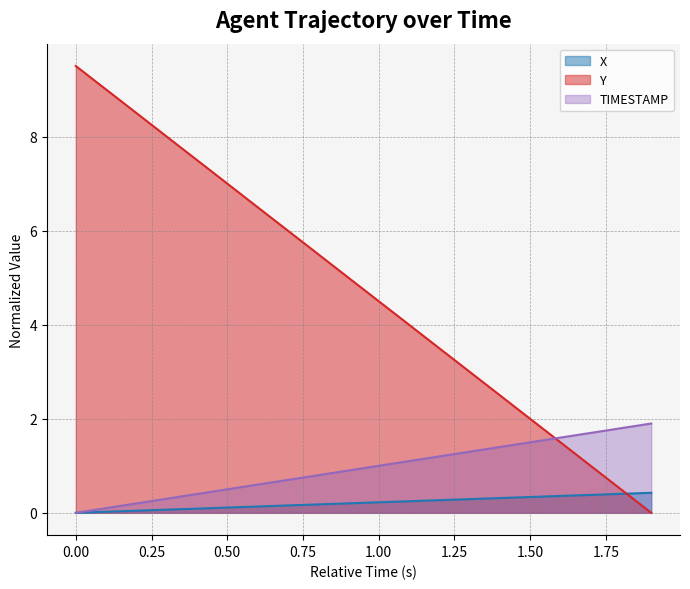

What is the sum of all X values?

4.3